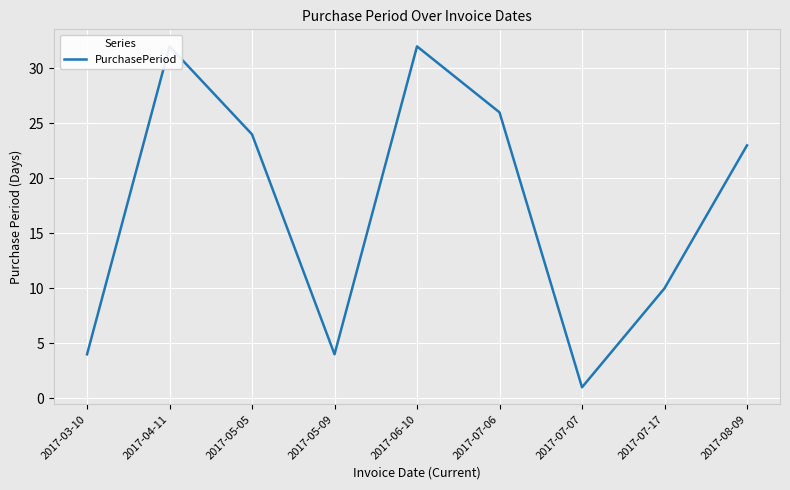

How many interior local valleys (lower than both neighbors) does the data have?

2